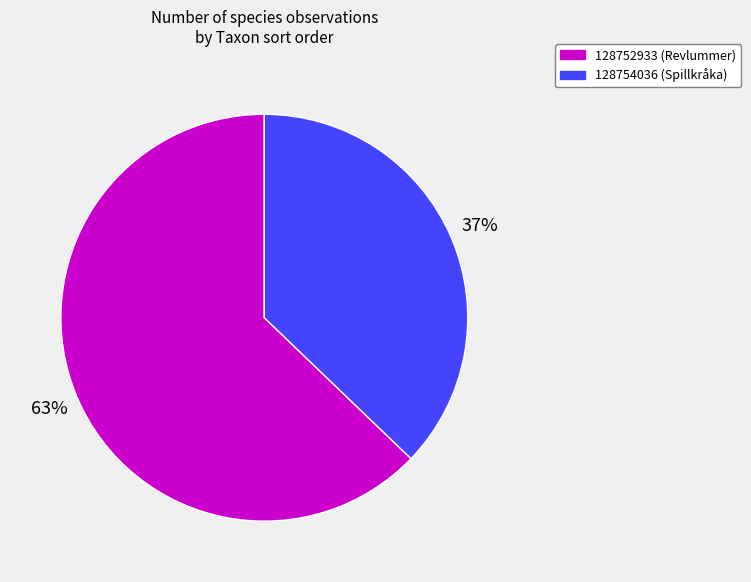

True or false: 128754036 (Spillkråka) accounts for 50% of the total.

False